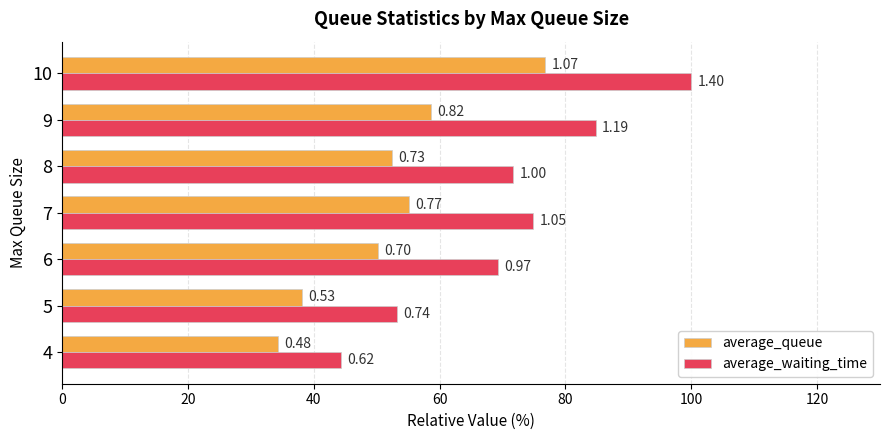

What is the value of the average_waiting_time bar at the 6th from the left?

84.8